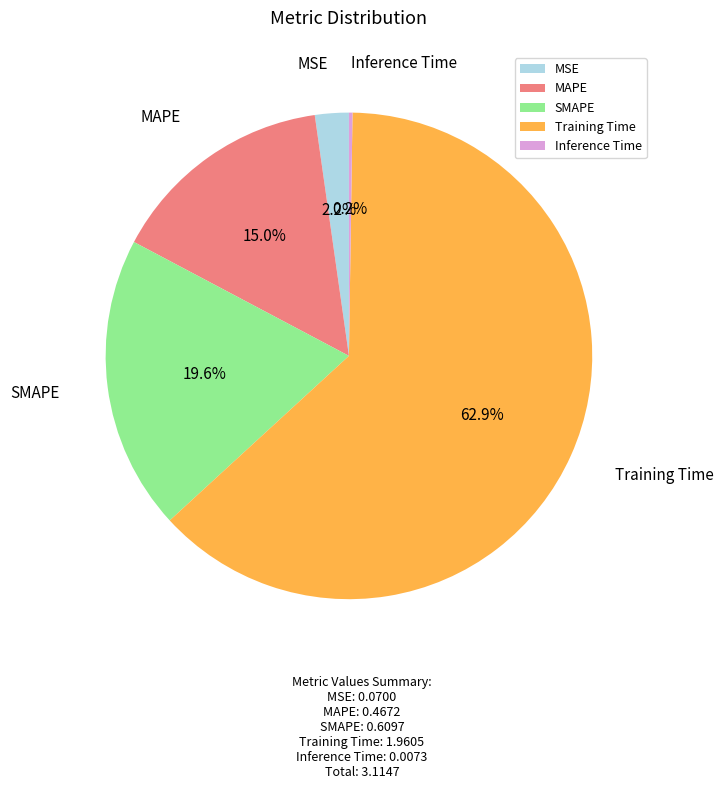

Between MAPE and Training Time, which is larger?

Training Time